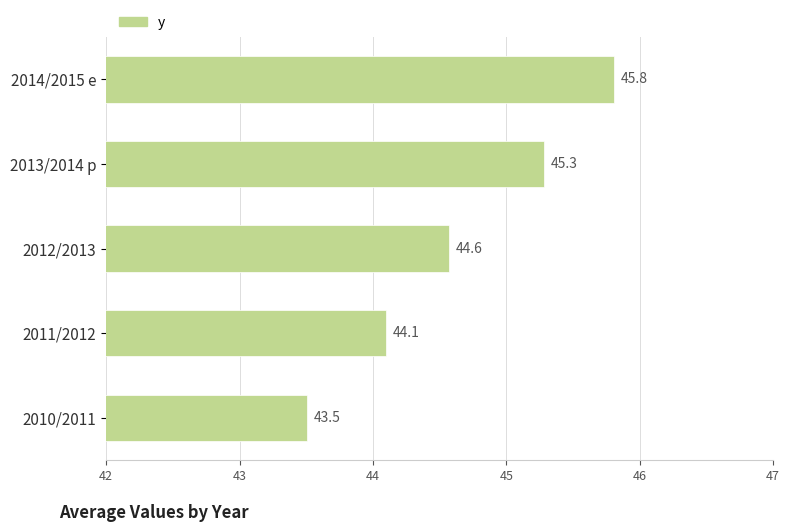

Where is the data nearest to the value 44?

2011/2012